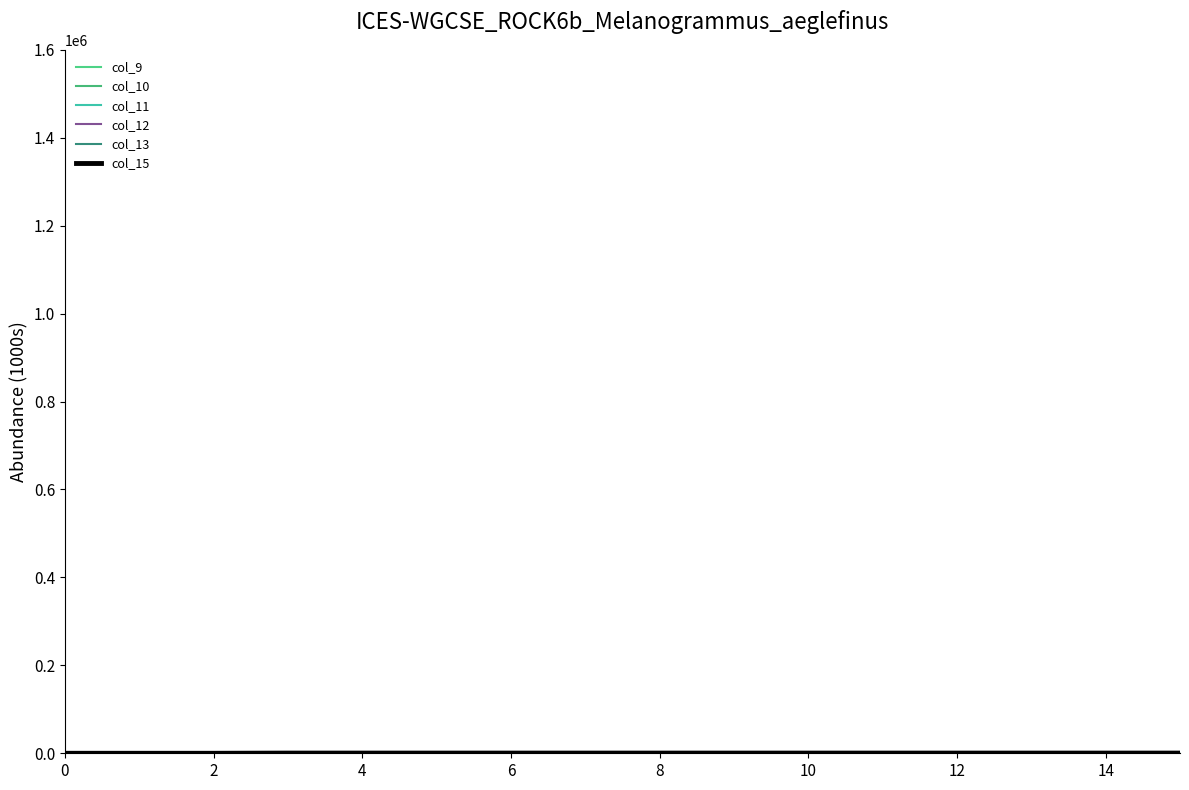

What is the label of the 2nd point from the right?

14